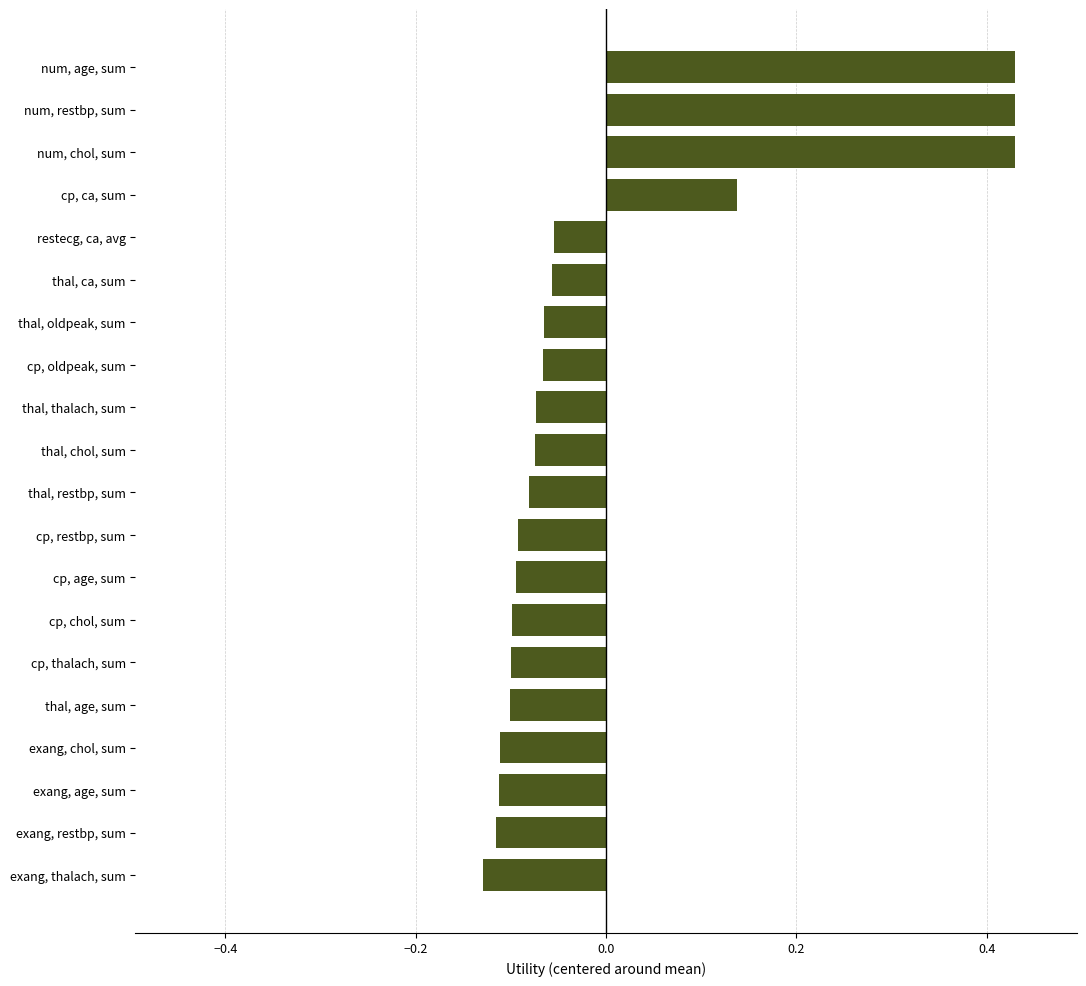

The value at exang, age, sum is -0.1. True or false?

True